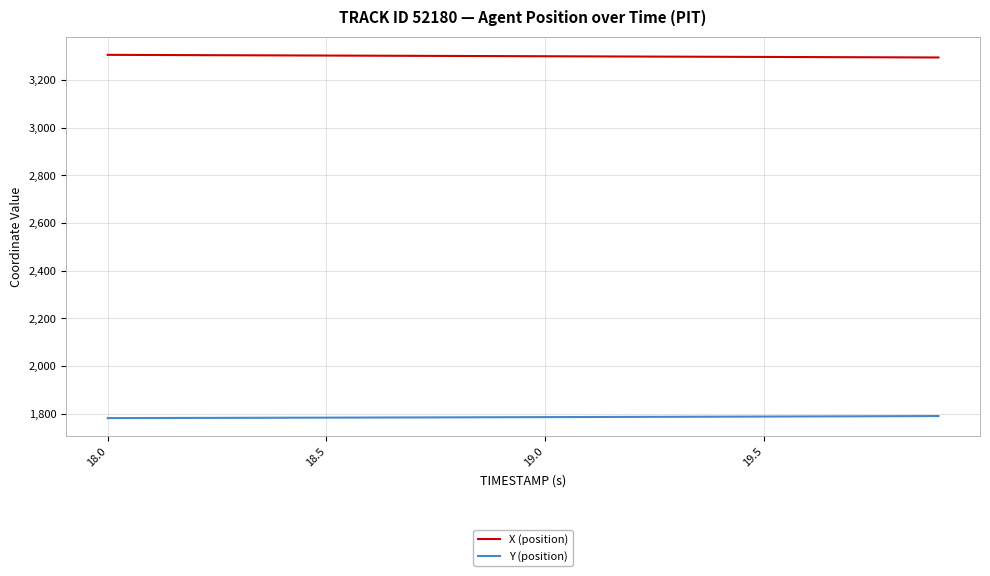

How many series are shown in this chart?

2